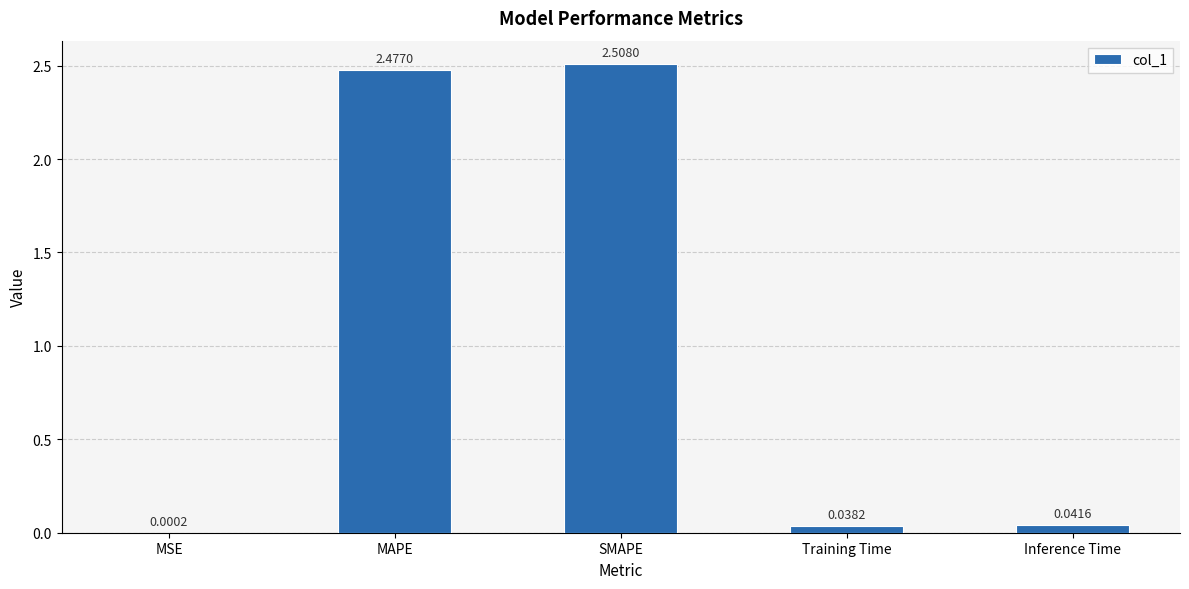

What is the sum of all values?

5.1